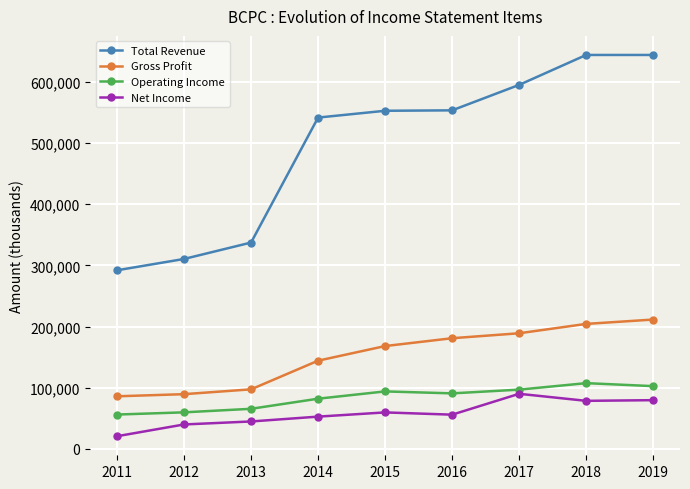

What is the minimum value shown in the chart?

20800